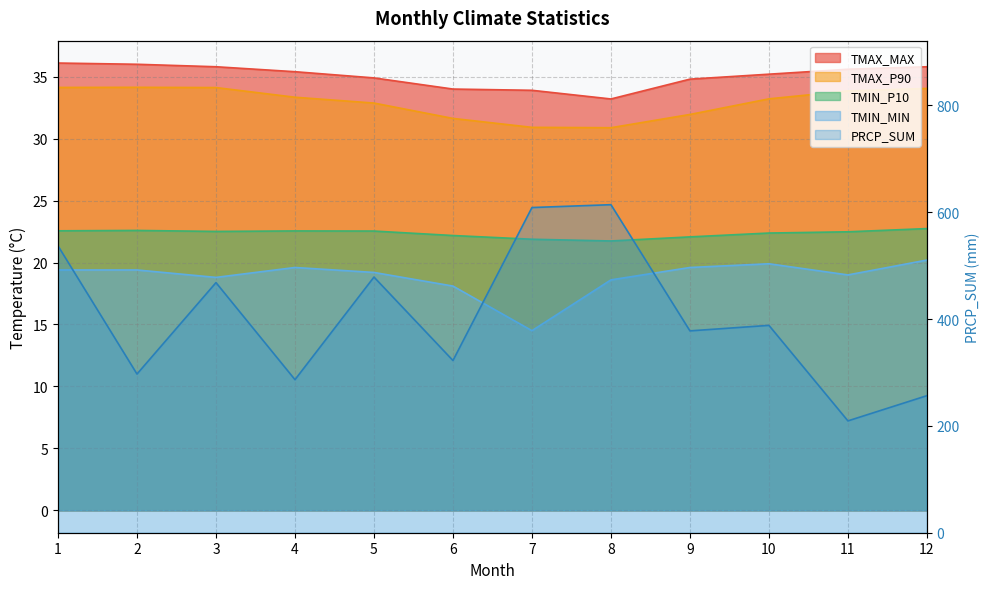

How many values in the TMAX_P90 series are below 33?

5